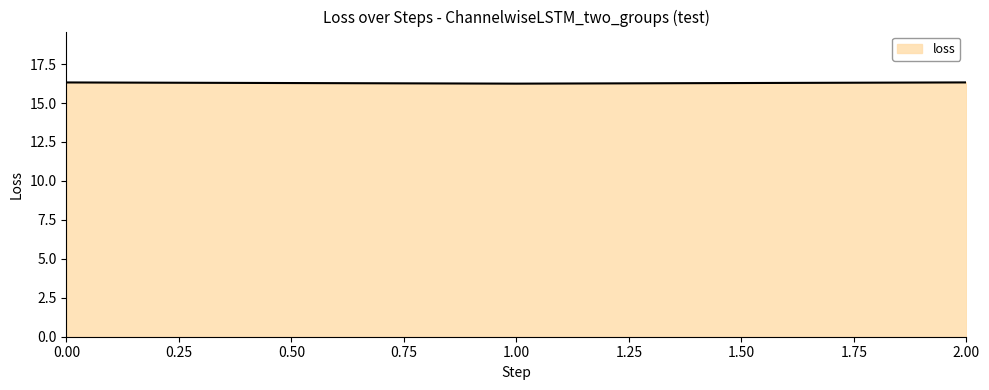

Does the chart display data point markers on the line(s)?

No